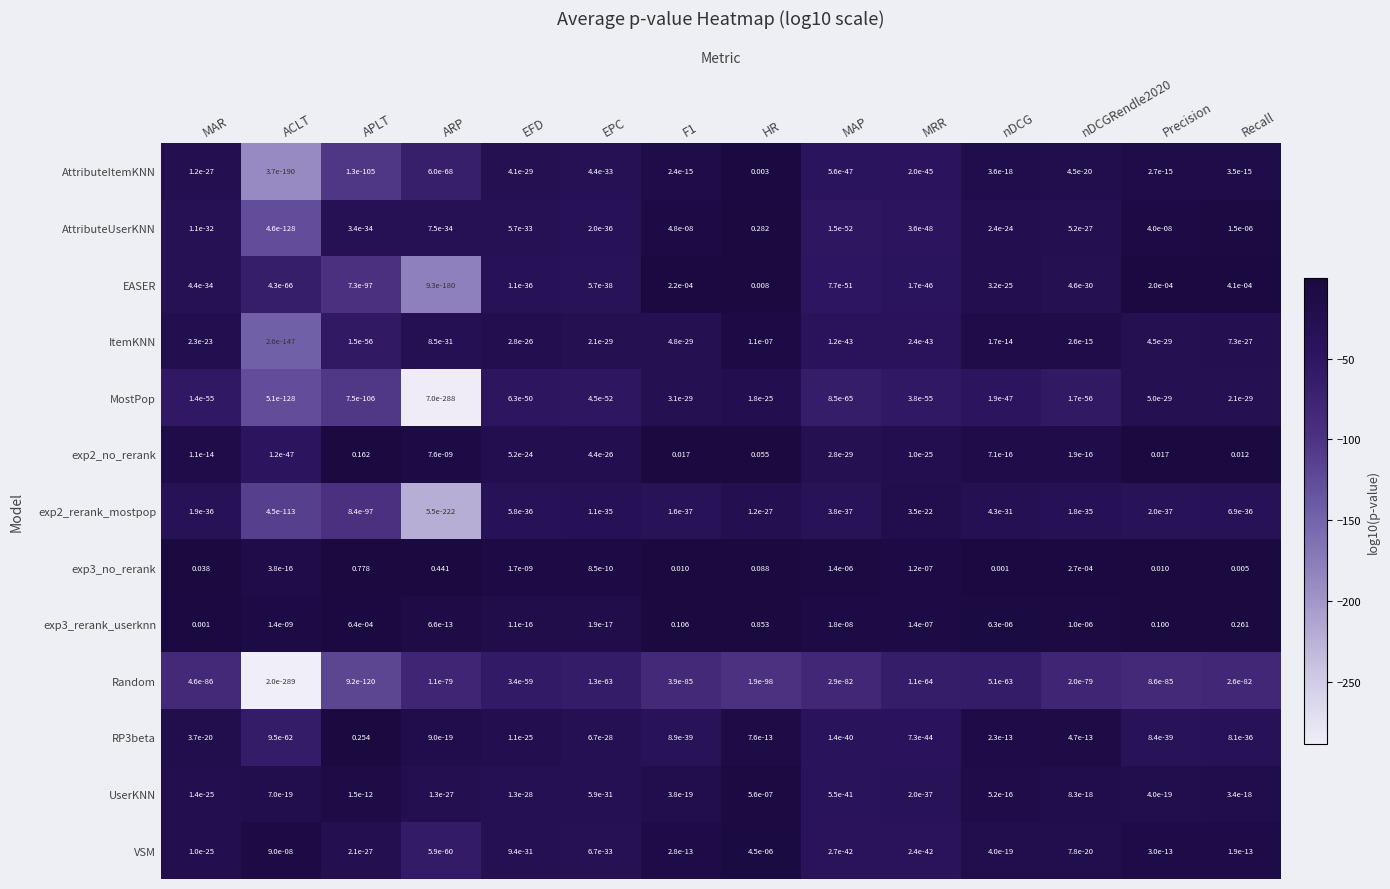

At which category is the sum across all series the highest?

HR